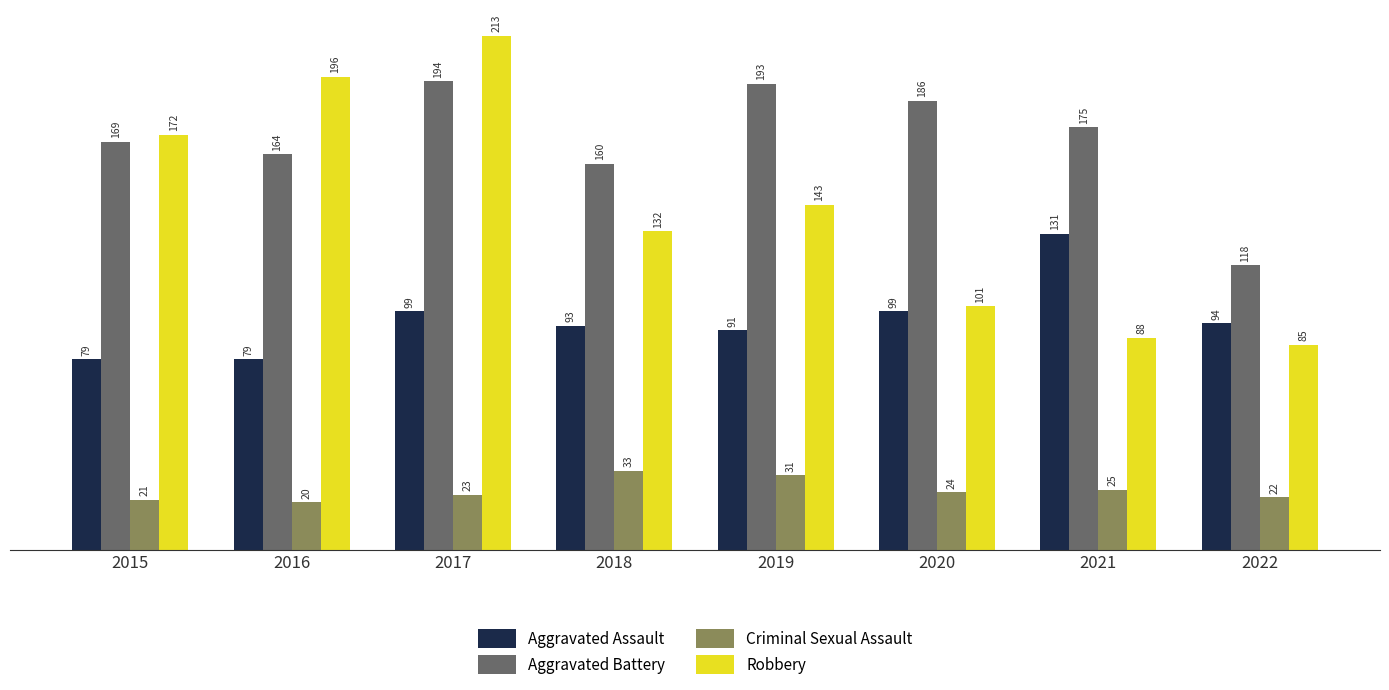

Rank the series by their maximum value, from highest to lowest.

Robbery, Aggravated Battery, Aggravated Assault, Criminal Sexual Assault